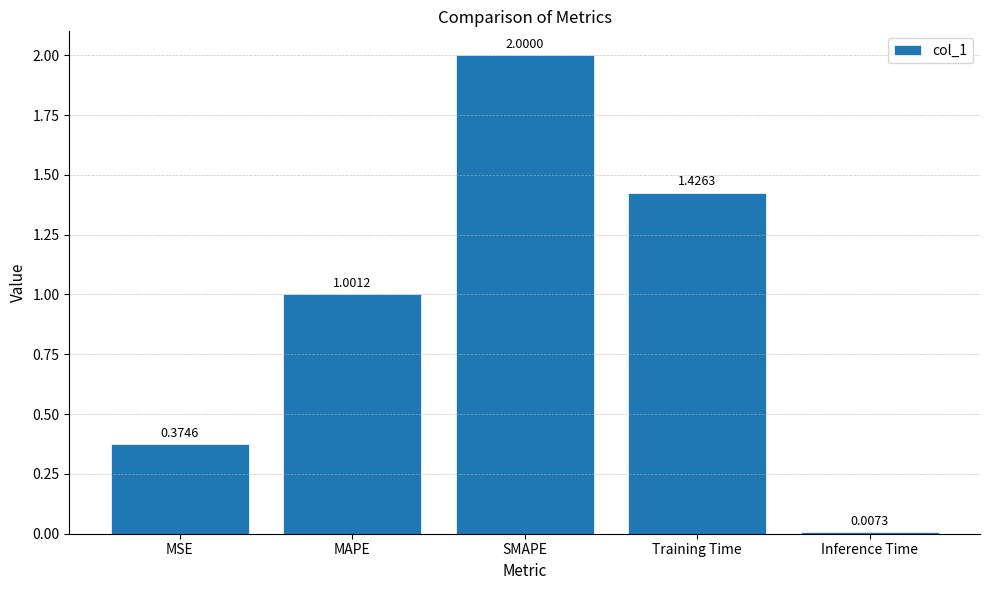

At which label does the data first exceed 1?

MAPE